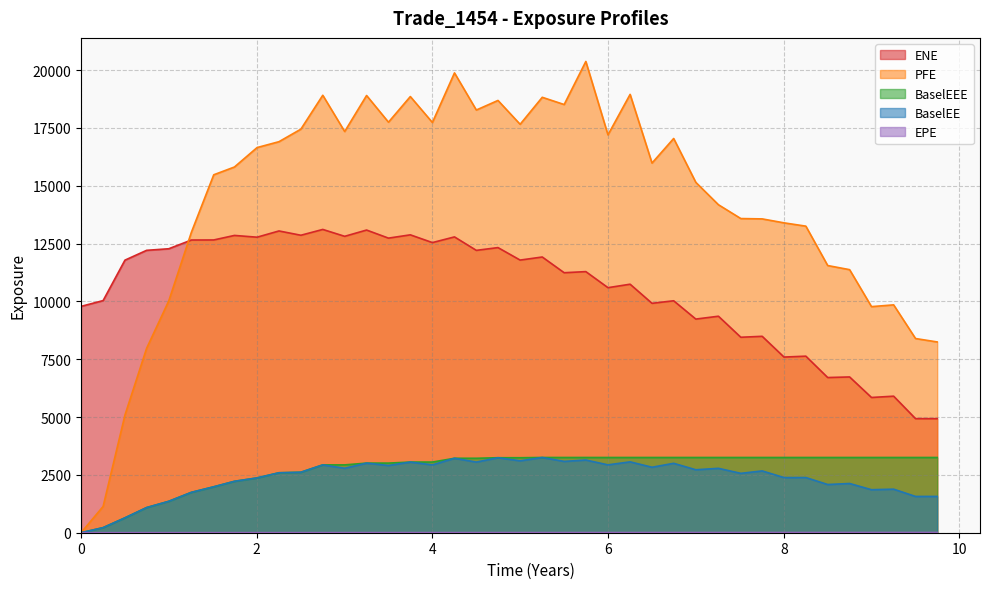

How many values in the EPE series are below 4?

16